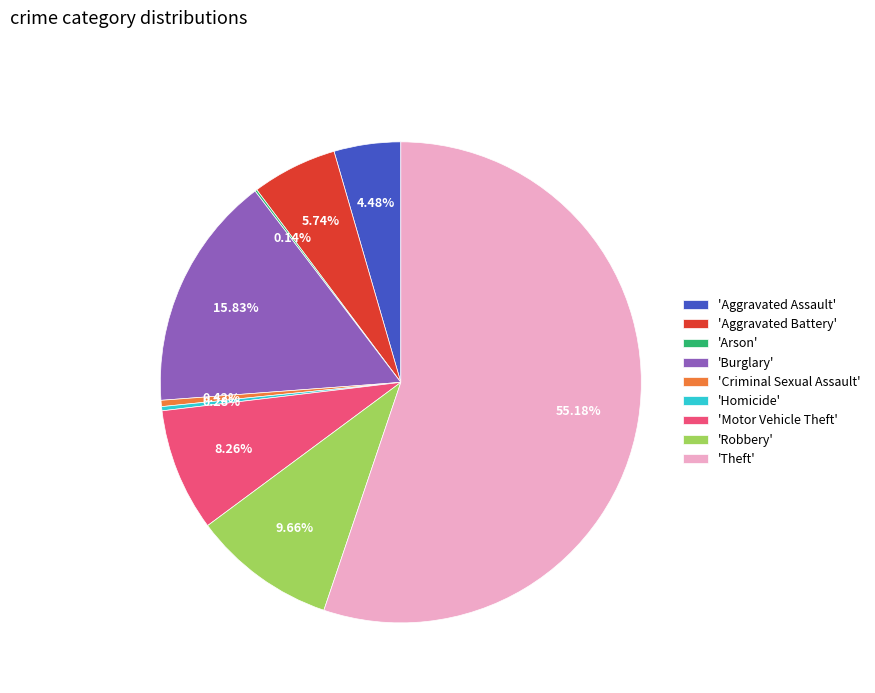

Is there a majority slice in this chart?

Yes